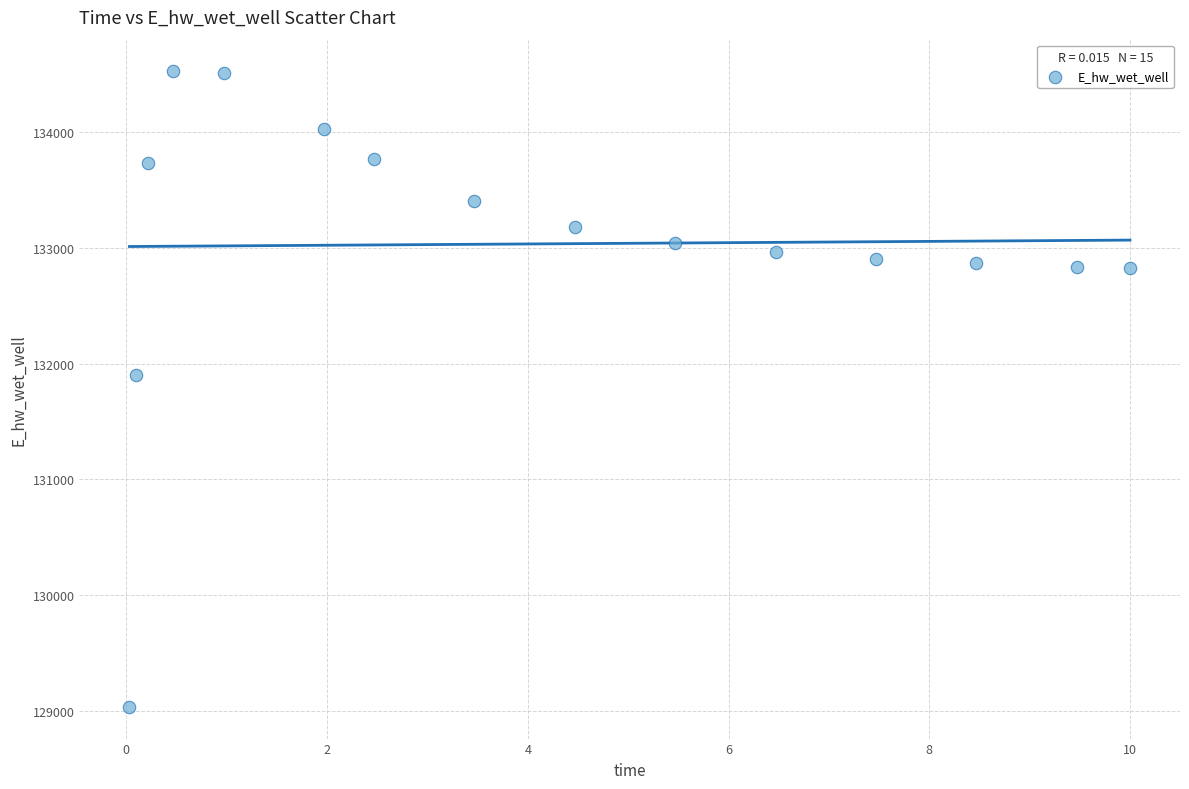

What is the range of X values (max minus min)?

10.0